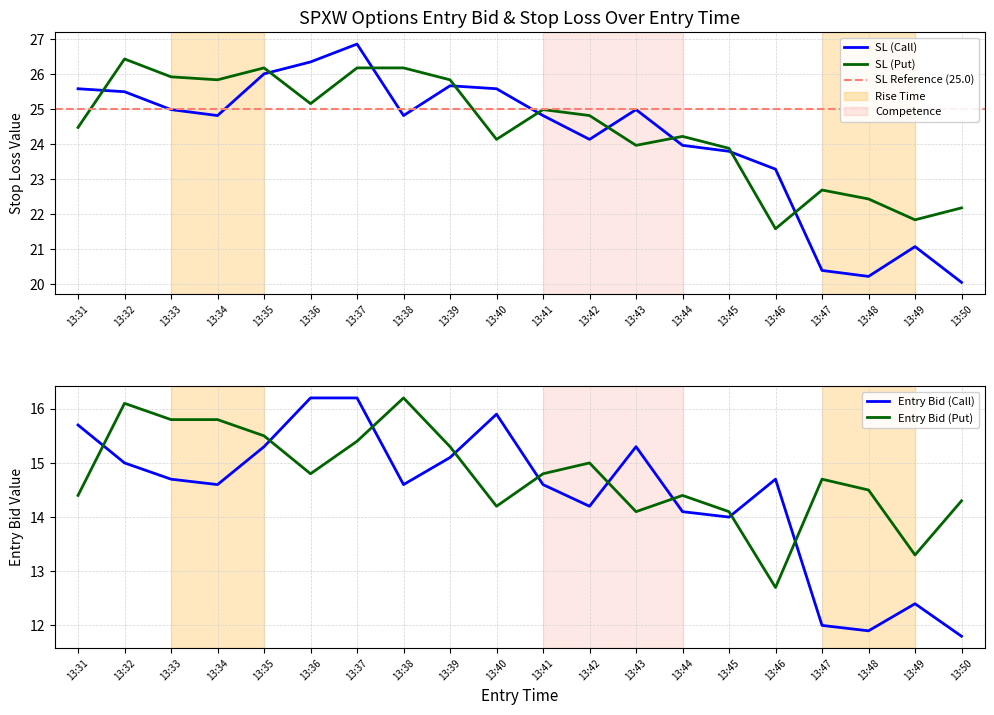

Which category has the lowest value in the SL (Put) series?

13:46